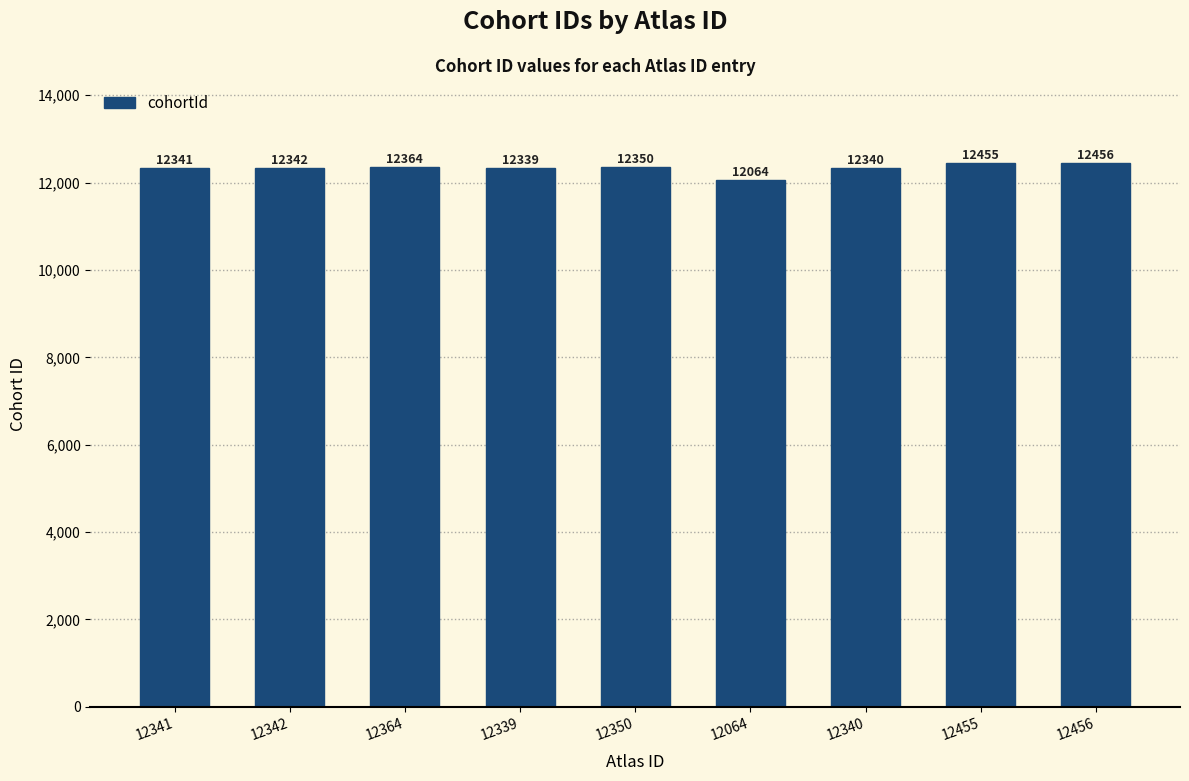

Between 12064 and 12456, which is larger?

12456